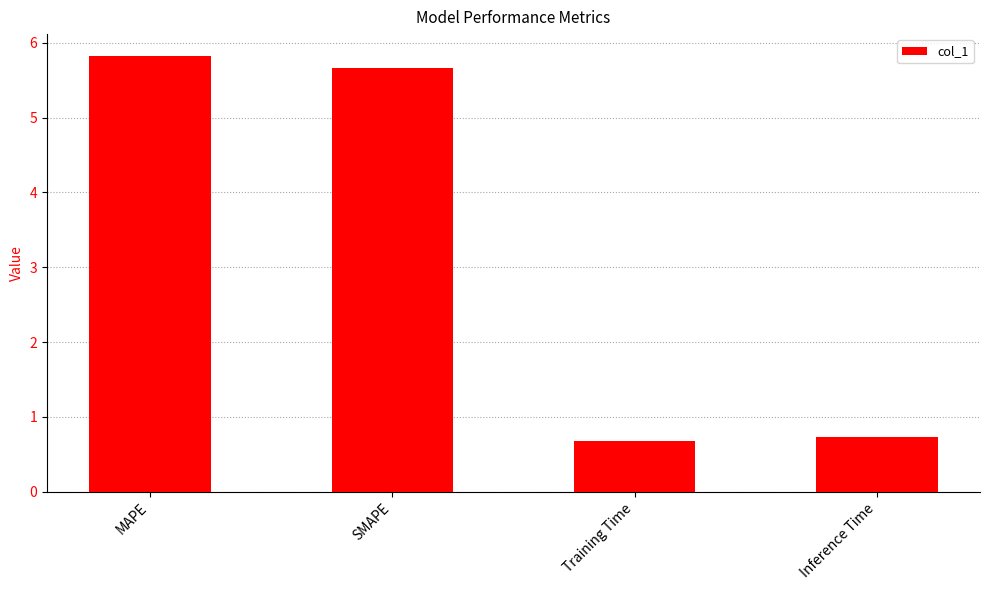

Rank the categories by value from highest to lowest.

MAPE, SMAPE, Inference Time, Training Time